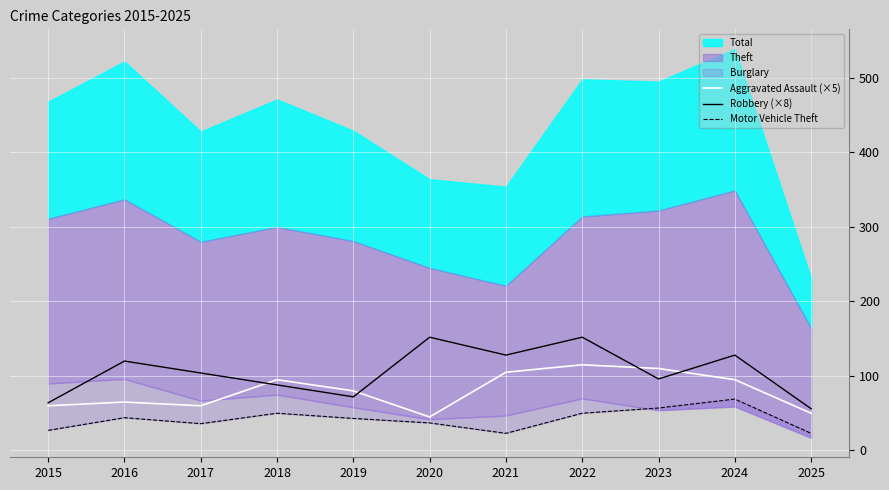

What is the approximate value of Aggravated Assault (×5) at 2020?

45